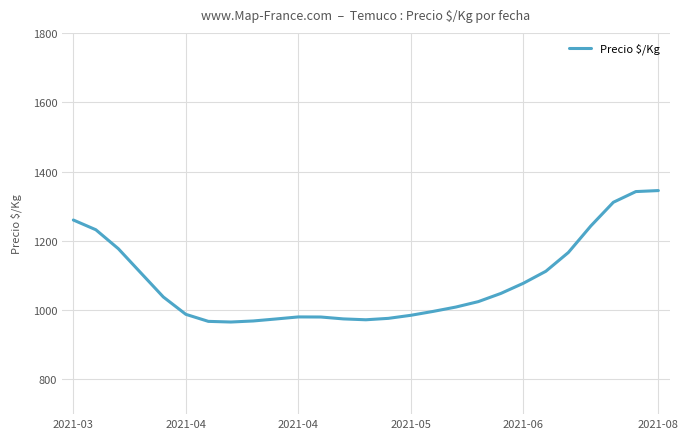

What is the average value?

1082.4